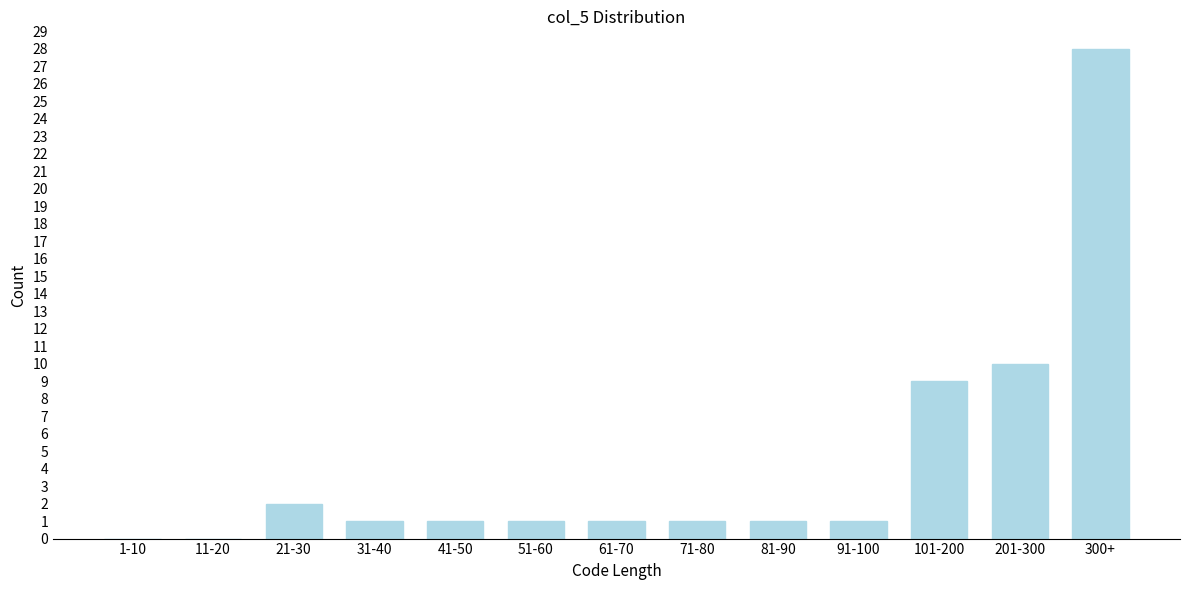

Reading left to right, list all the values displayed in this chart.

1-10=0	11-20=0	21-30=2	31-40=1	41-50=1	51-60=1	61-70=1	71-80=1	81-90=1	91-100=1	101-200=9	201-300=10	300+=28